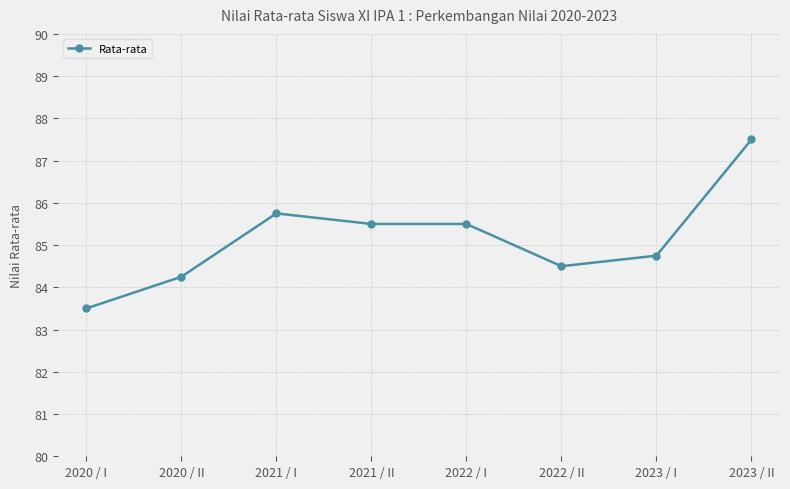

Is it true that the value at 2023 / II is 125.0?

False